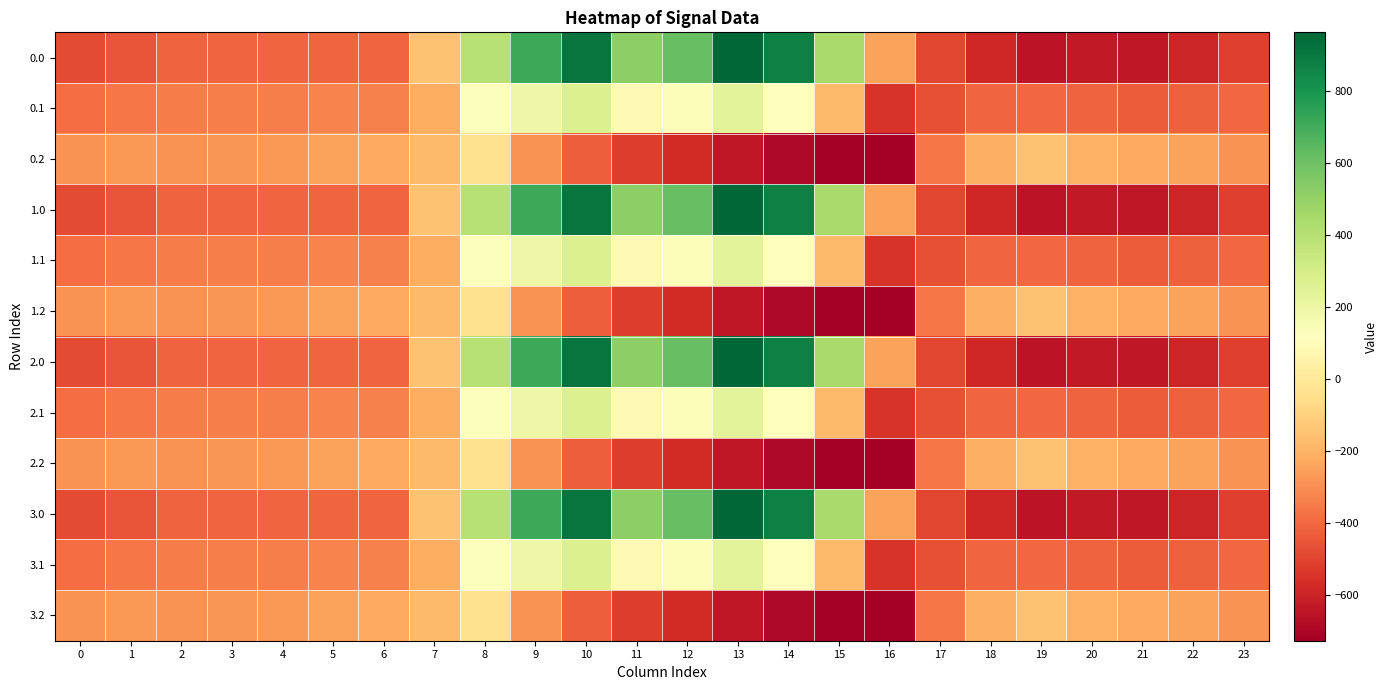

At which category is the sum across all series the highest?

10